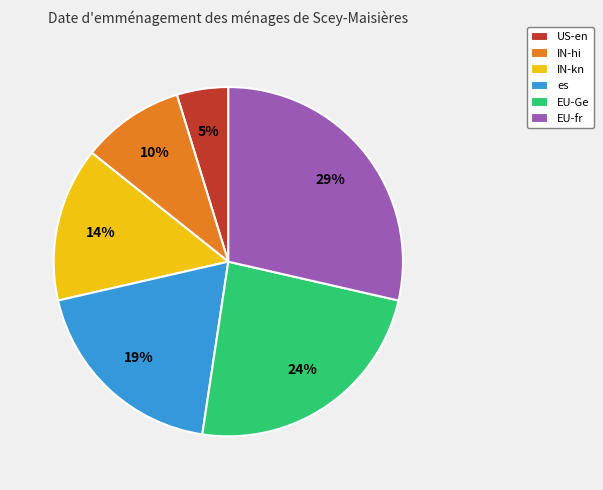

Rank the categories by value from lowest to highest.

US-en, IN-hi, IN-kn, es, EU-Ge, EU-fr